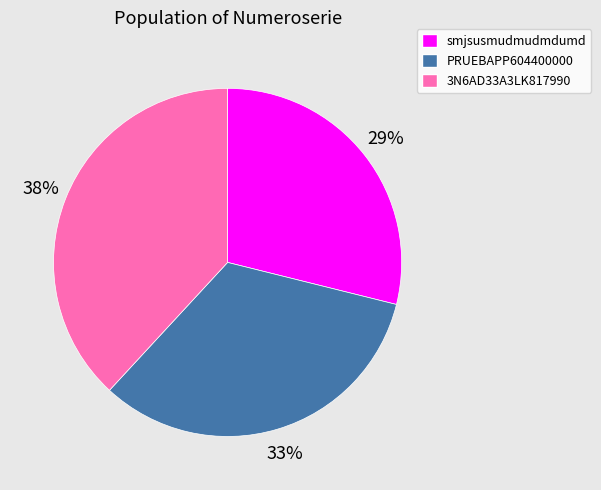

True or false: 3N6AD33A3LK817990 accounts for 51% of the total.

False